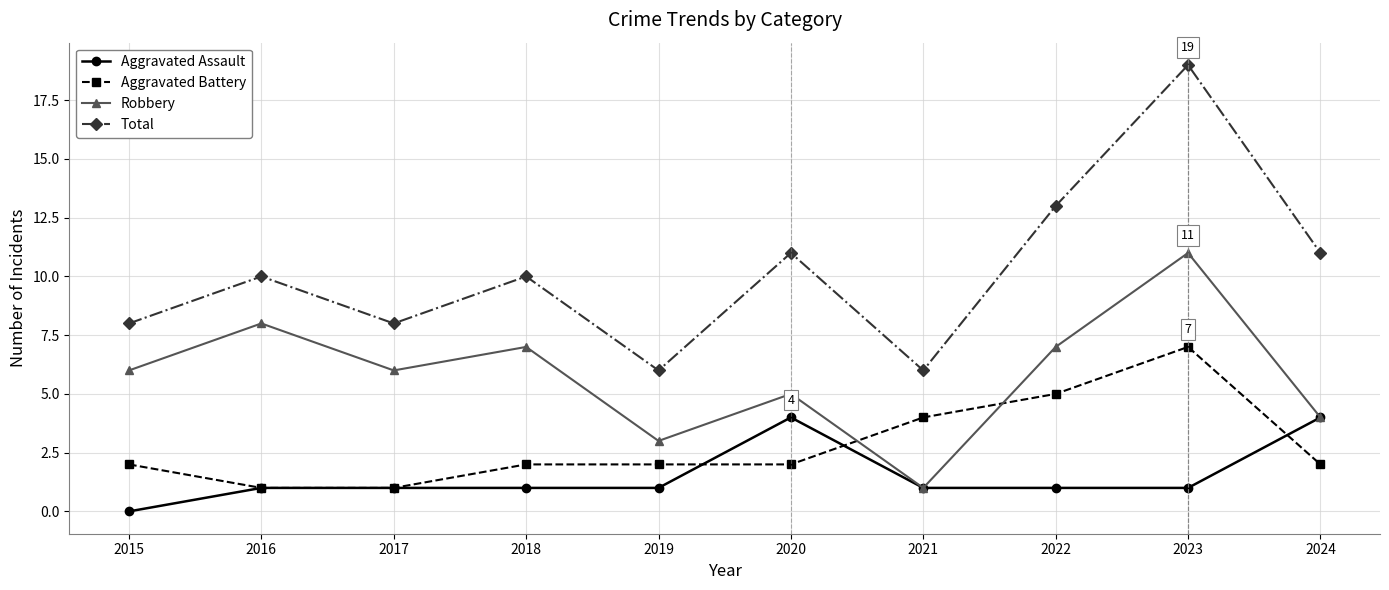

True or false: Robbery has a value of 7 at 2022.

True